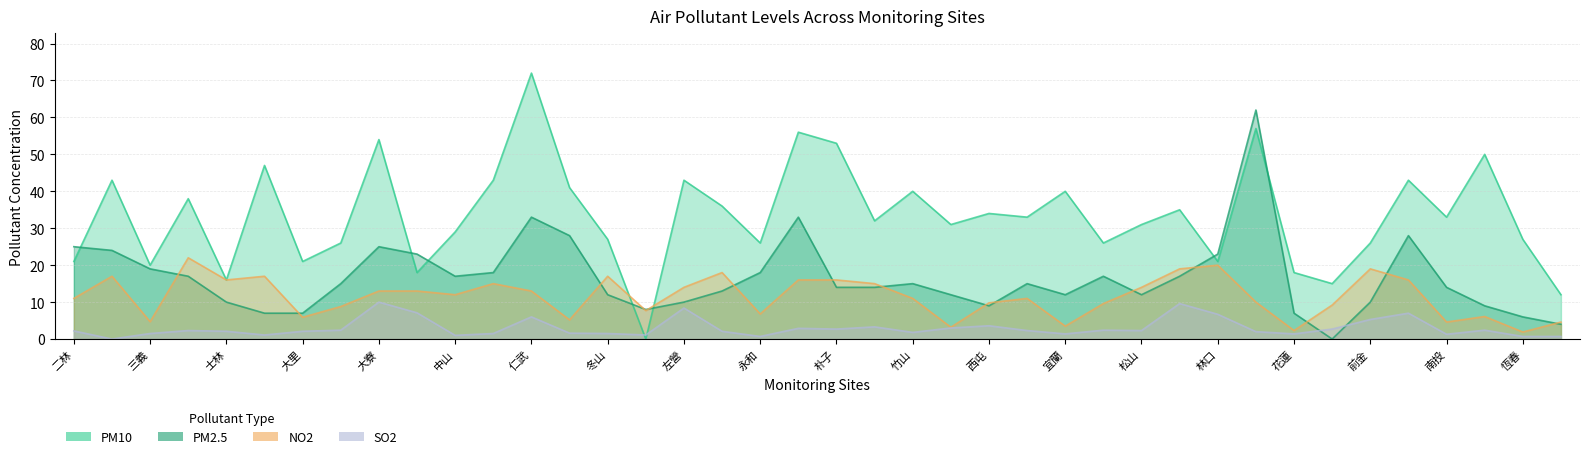

Which series has the largest total across all categories?

PM10